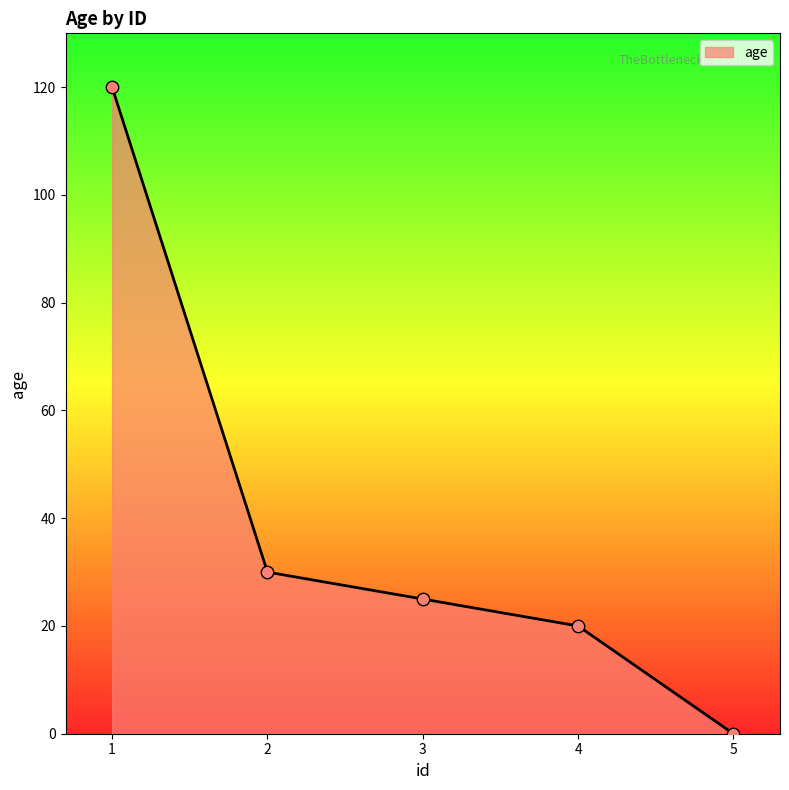

What is the ratio of the value at 4 to the value at 3?

0.8